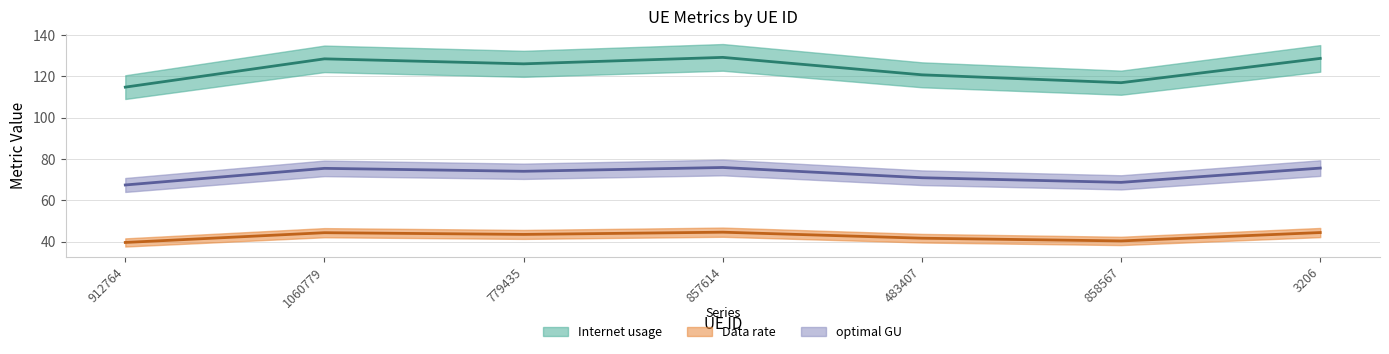

How many lines are shown in the chart?

3